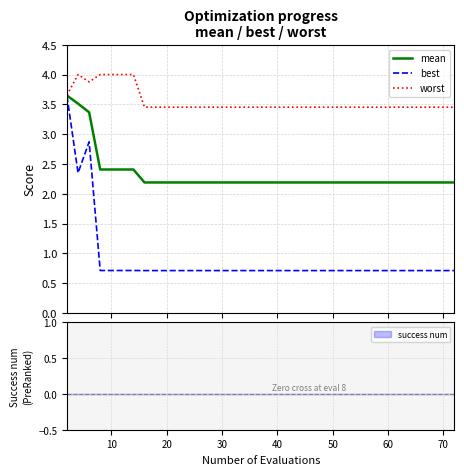

How many lines are shown in the chart?

3